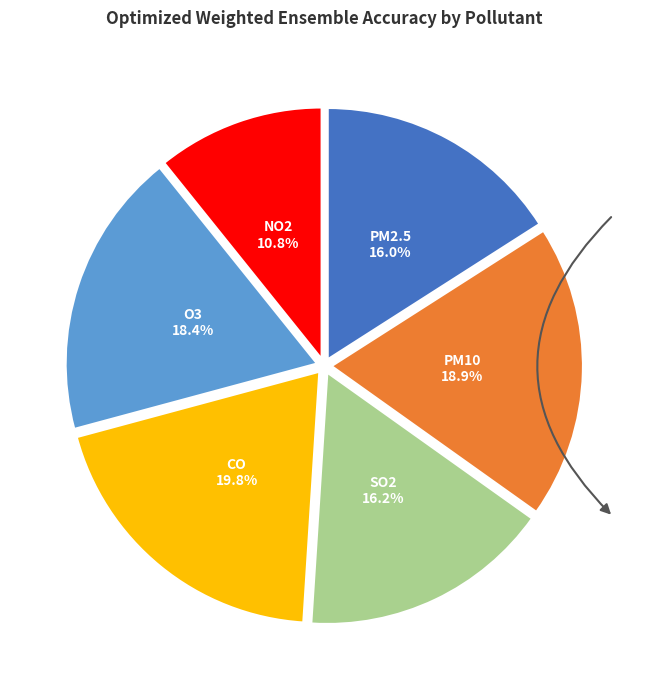

Which slice is the largest?

CO